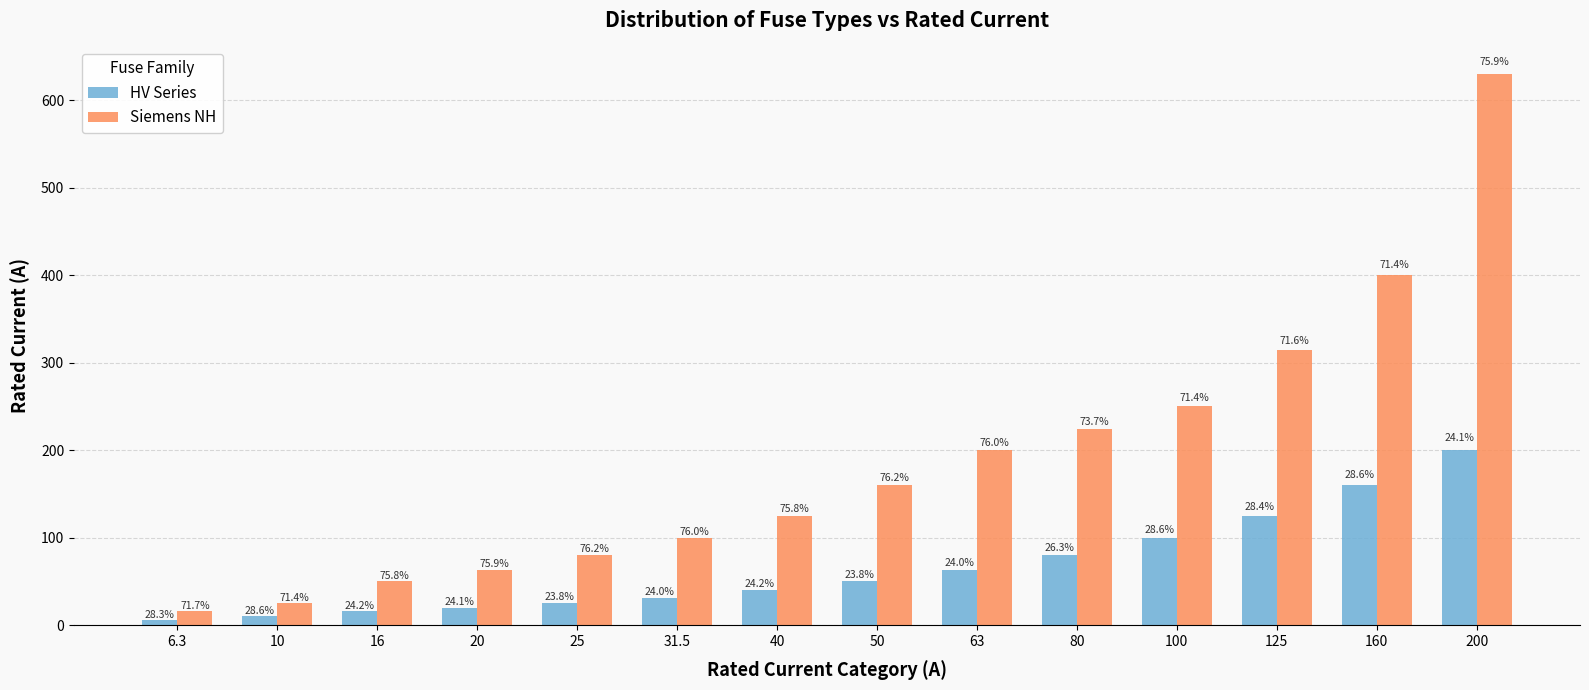

At which category is the sum across all series the highest?

200